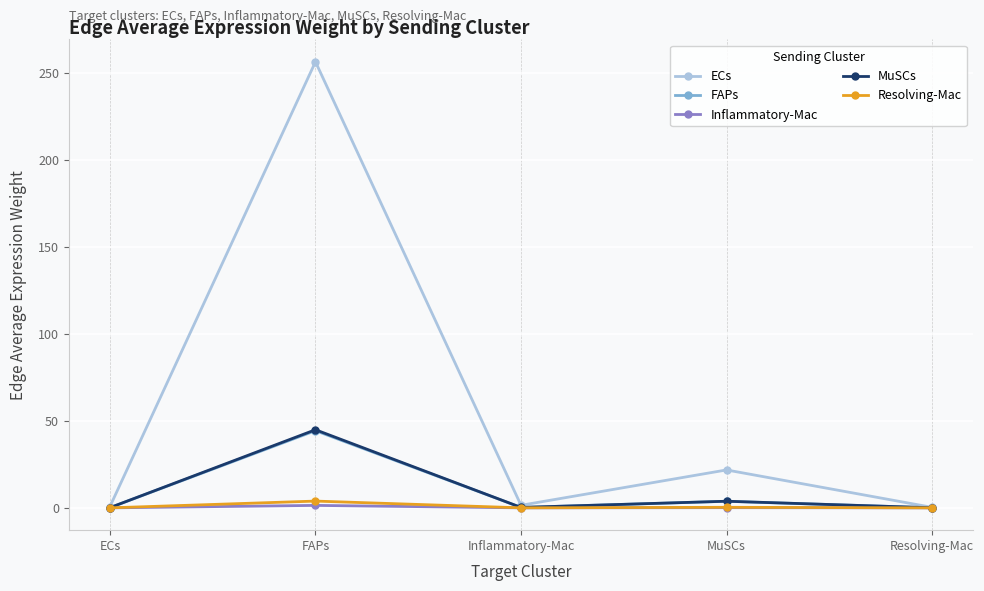

At which category does the chart reach its peak across all series?

FAPs